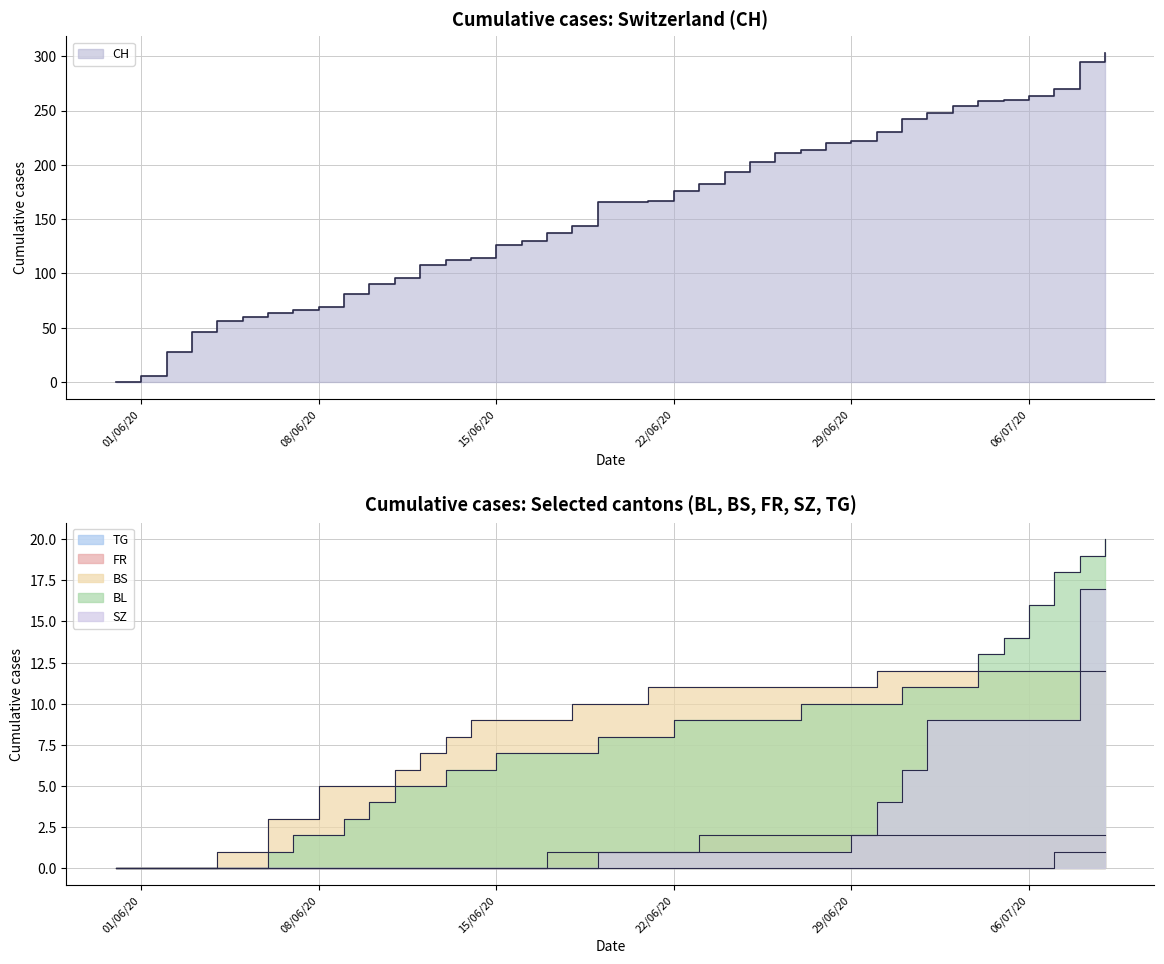

Which has a higher value, 2020-07-05 or 2020-06-10?

2020-07-05